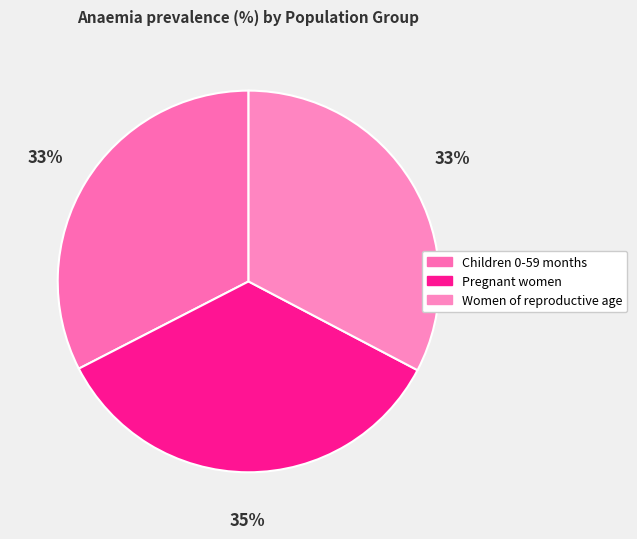

To the nearest percent, what is the average slice percentage?

33%